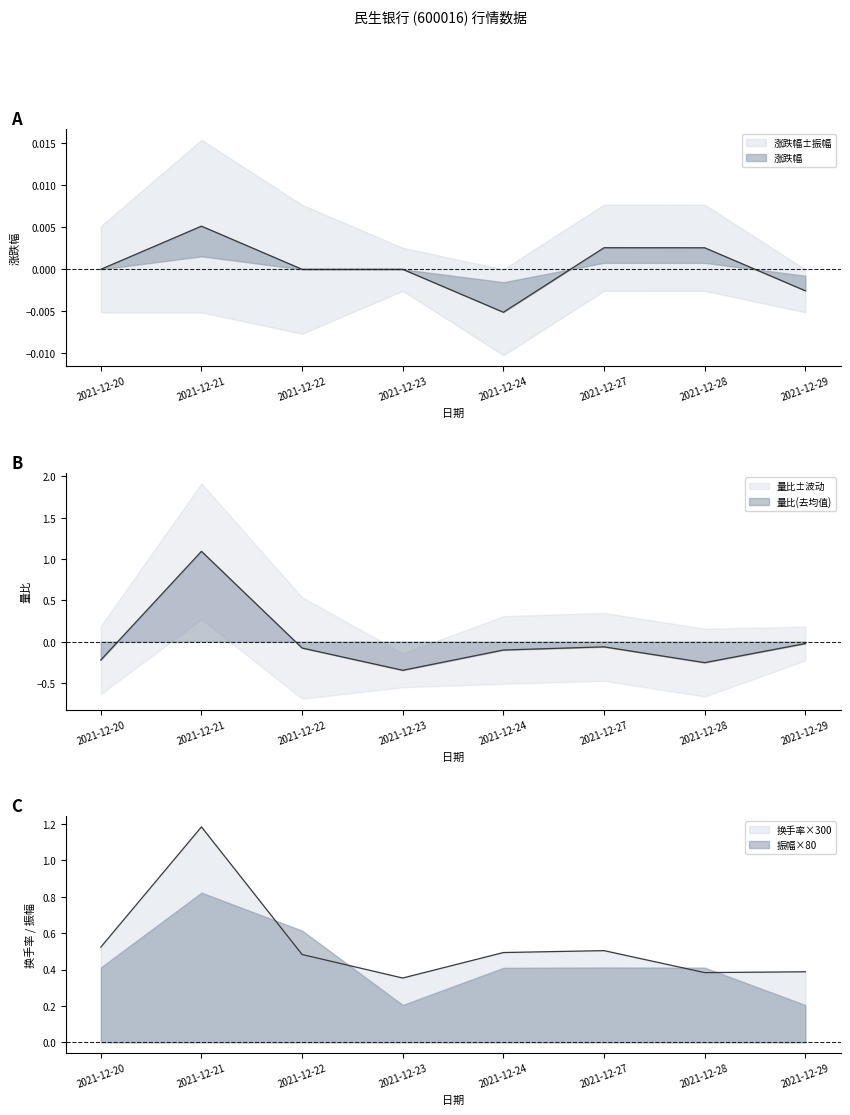

Is it true that 量比 equals -0.3 at 2021-12-28?

True